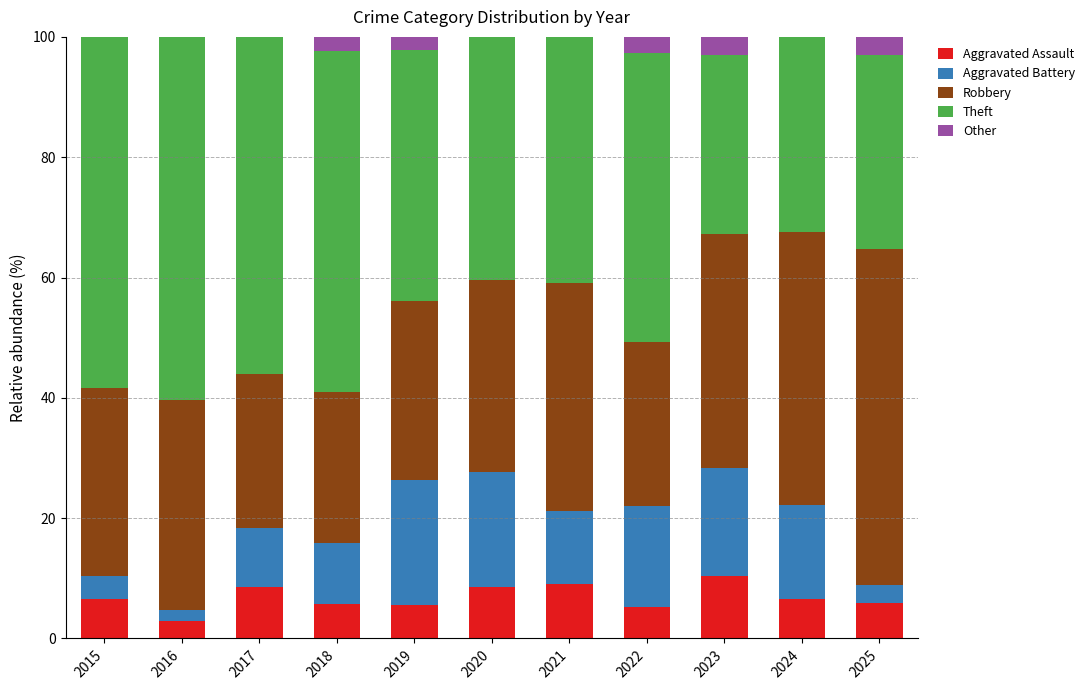

What is the total value across all series at 2018?

100.0